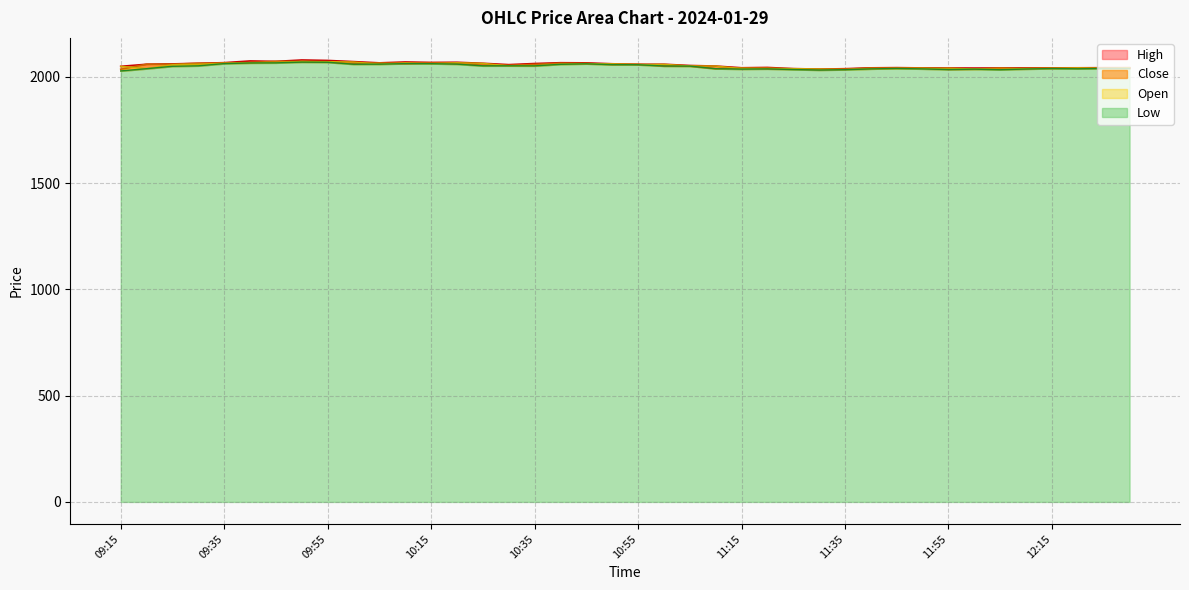

What is the difference between the second highest and minimum values in the Close series?

37.0